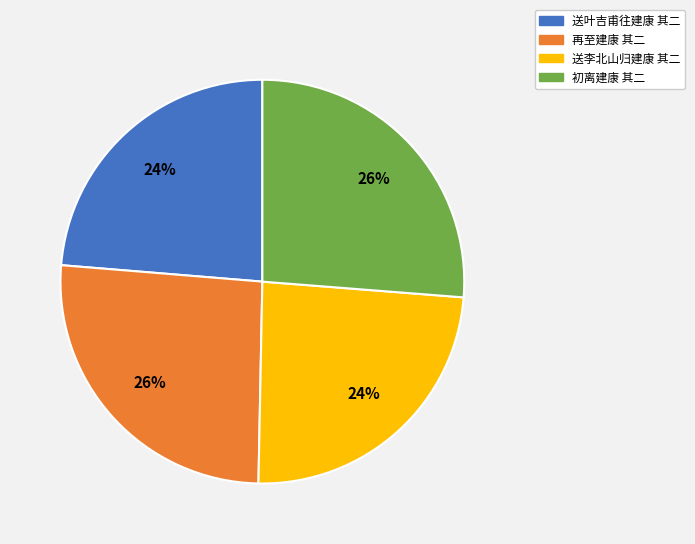

How many slices are in this pie chart?

4